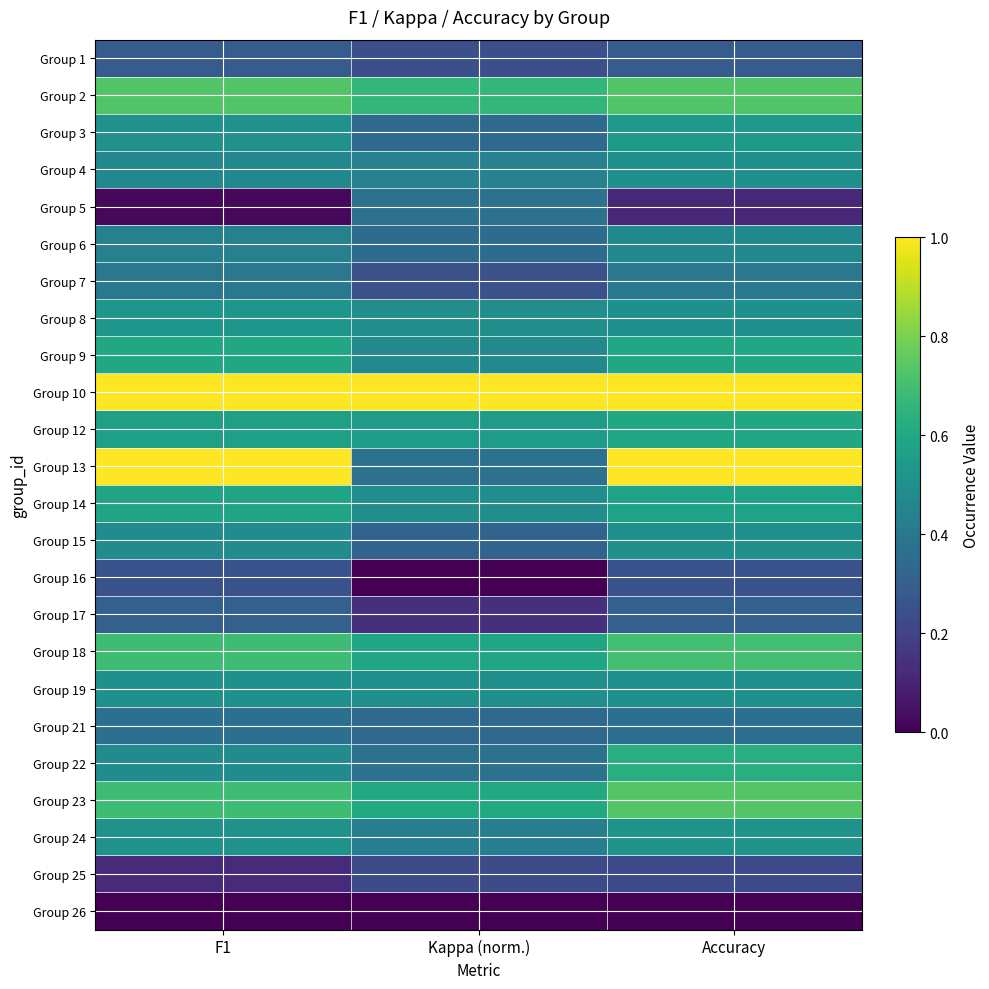

Reading left to right, extract all data points from this chart.

Group 1: F1=0.3	Kappa (norm.)=0.2	Accuracy=0.3
Group 2: F1=0.7	Kappa (norm.)=0.7	Accuracy=0.7
Group 3: F1=0.5	Kappa (norm.)=0.3	Accuracy=0.5
Group 4: F1=0.5	Kappa (norm.)=0.4	Accuracy=0.5
Group 5: F1=0.0	Kappa (norm.)=0.4	Accuracy=0.1
Group 6: F1=0.4	Kappa (norm.)=0.4	Accuracy=0.5
Group 7: F1=0.4	Kappa (norm.)=0.2	Accuracy=0.4
Group 8: F1=0.5	Kappa (norm.)=0.5	Accuracy=0.5
Group 9: F1=0.6	Kappa (norm.)=0.5	Accuracy=0.6
Group 10: F1=1.0	Kappa (norm.)=1.0	Accuracy=1.0
Group 12: F1=0.6	Kappa (norm.)=0.6	Accuracy=0.6
Group 13: F1=1.0	Kappa (norm.)=0.4	Accuracy=1.0
Group 14: F1=0.6	Kappa (norm.)=0.5	Accuracy=0.6
Group 15: F1=0.5	Kappa (norm.)=0.3	Accuracy=0.5
Group 16: F1=0.2	Kappa (norm.)=0.0	Accuracy=0.2
Group 17: F1=0.3	Kappa (norm.)=0.1	Accuracy=0.3
Group 18: F1=0.7	Kappa (norm.)=0.6	Accuracy=0.7
Group 19: F1=0.5	Kappa (norm.)=0.5	Accuracy=0.5
Group 21: F1=0.4	Kappa (norm.)=0.3	Accuracy=0.4
Group 22: F1=0.5	Kappa (norm.)=0.4	Accuracy=0.6
Group 23: F1=0.7	Kappa (norm.)=0.6	Accuracy=0.7
Group 24: F1=0.5	Kappa (norm.)=0.4	Accuracy=0.5
Group 25: F1=0.1	Kappa (norm.)=0.2	Accuracy=0.2
Group 26: F1=0.0	Kappa (norm.)=0.0	Accuracy=0.0